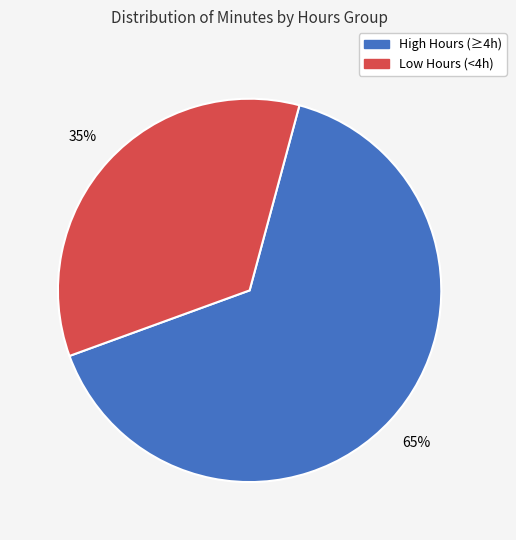

Is there a majority slice in this chart?

Yes